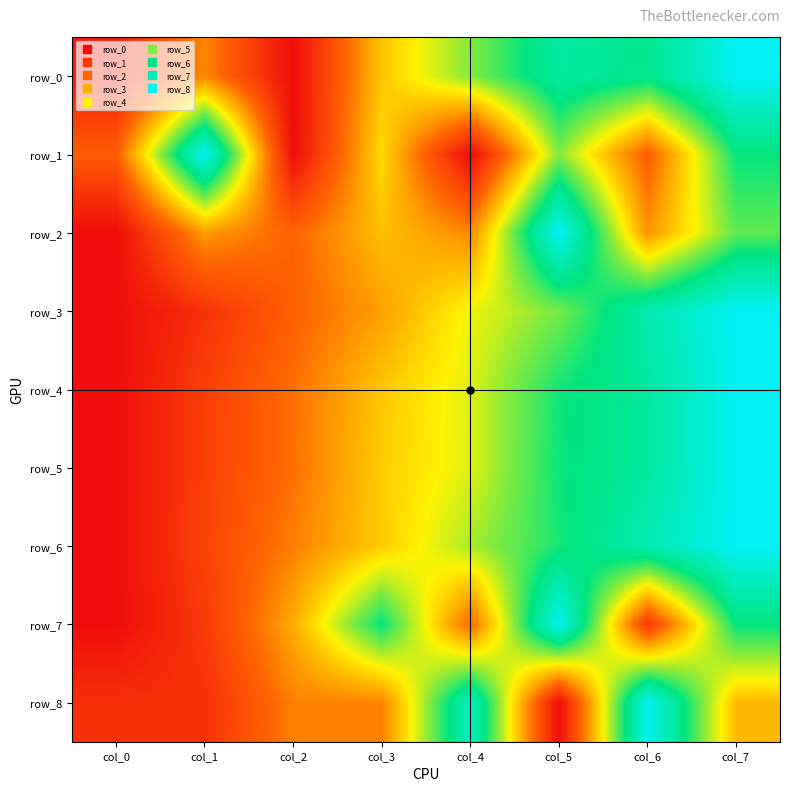

Which series changed the most between col_4 and col_7?

row_1